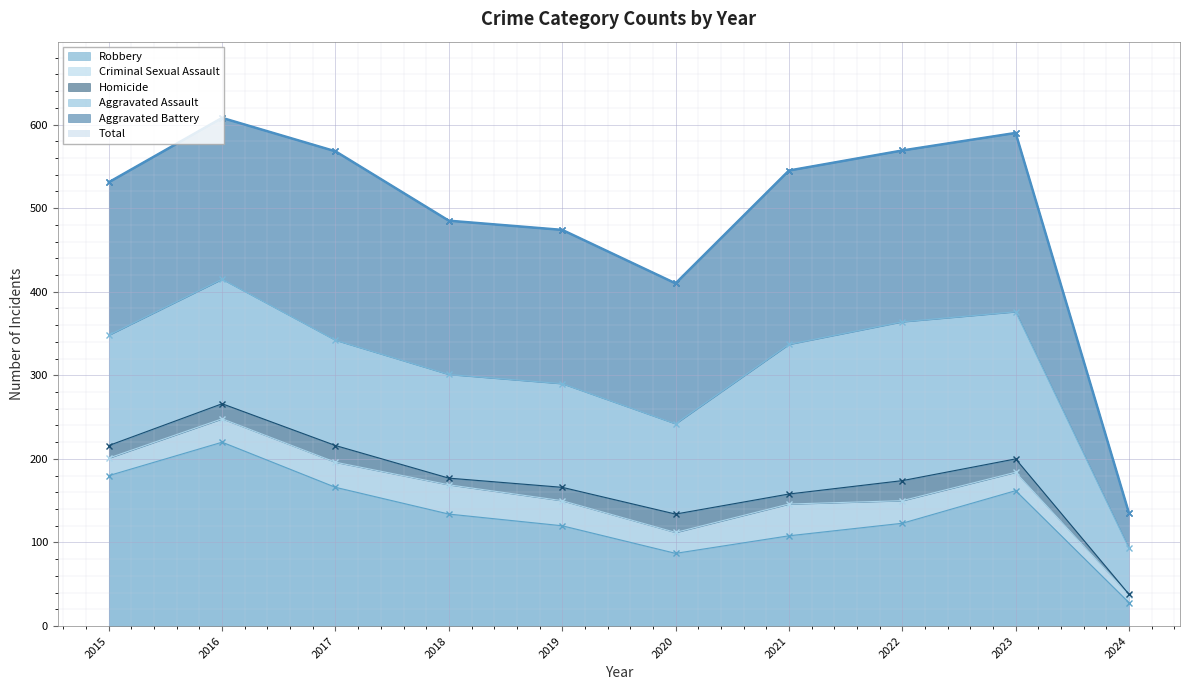

At which category does Aggravated Assault reach its first local peak?

2016